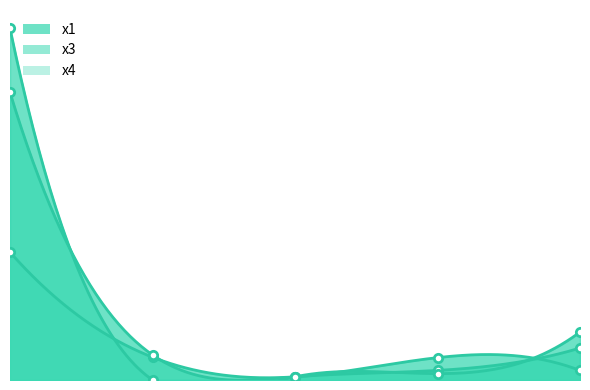

What is the total value across all series at 2.0?

3.0